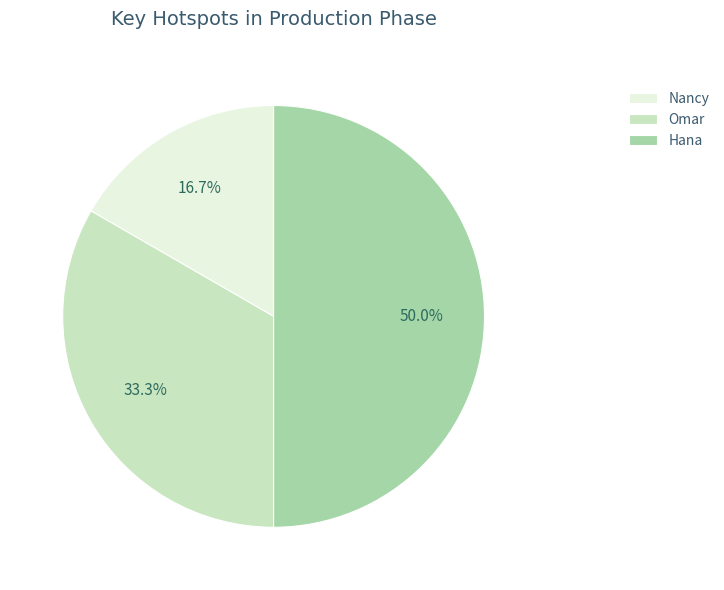

To the nearest percent, what portion does Omar represent?

33%